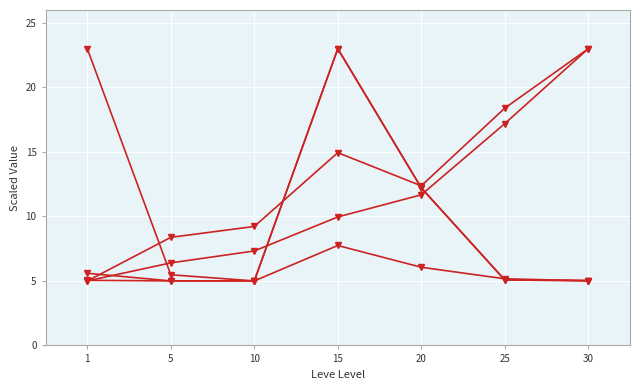

How many data points does each series have?

7